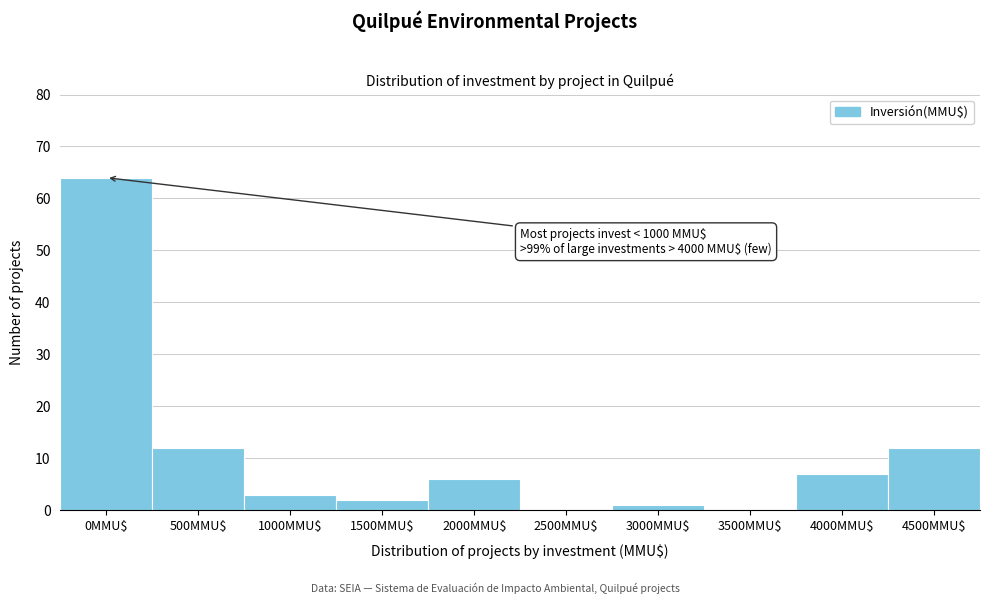

The value at 500MMU$ is 12. True or false?

True